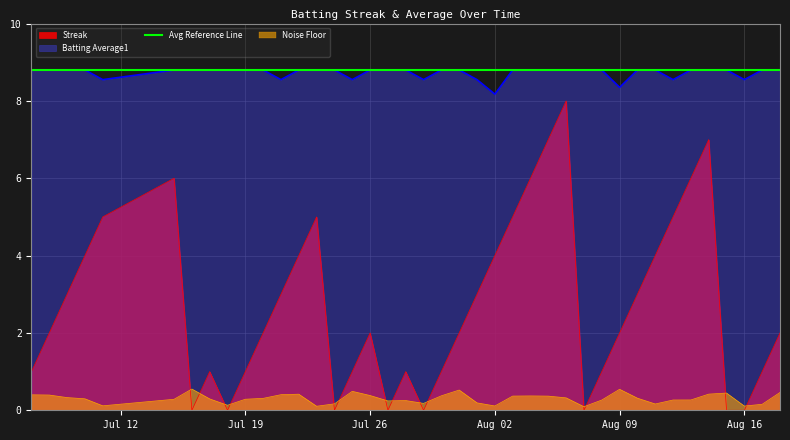

In Streak, how many points are higher than both neighbors (excluding endpoints)?

7